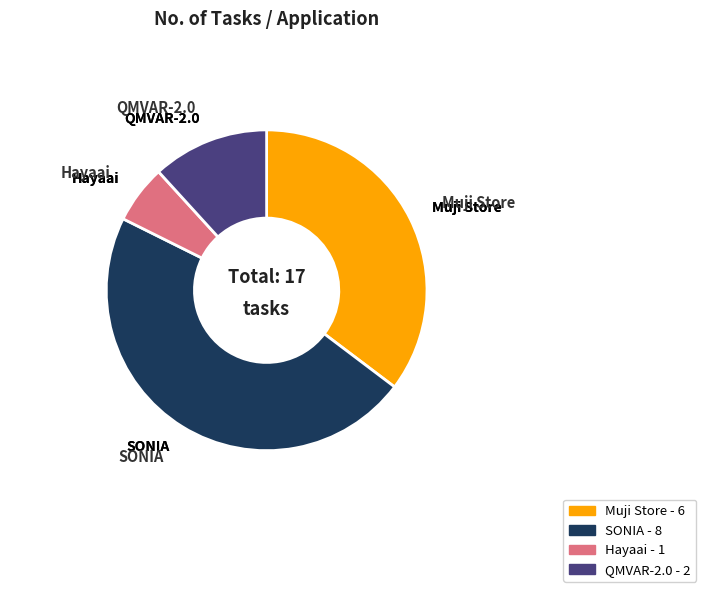

How many slices are in this pie chart?

4